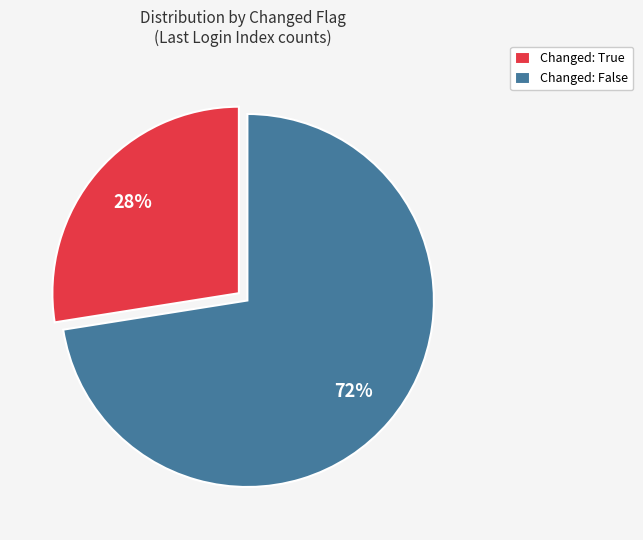

Is there any slice that represents more than half of the pie?

Yes